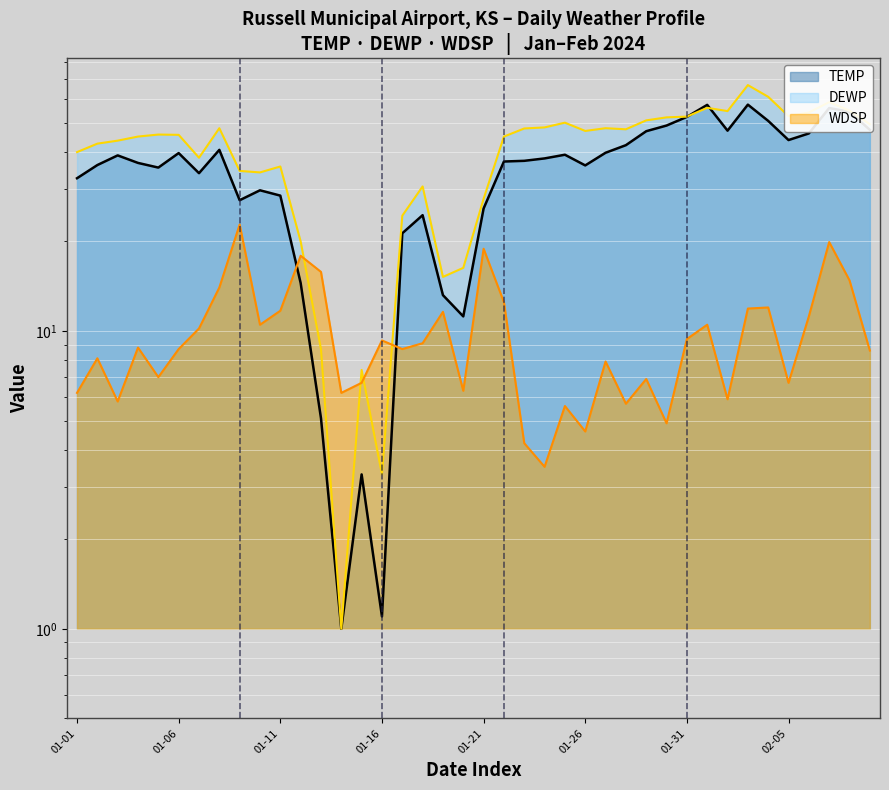

True or false: WDSP and TEMP cross at least once.

True